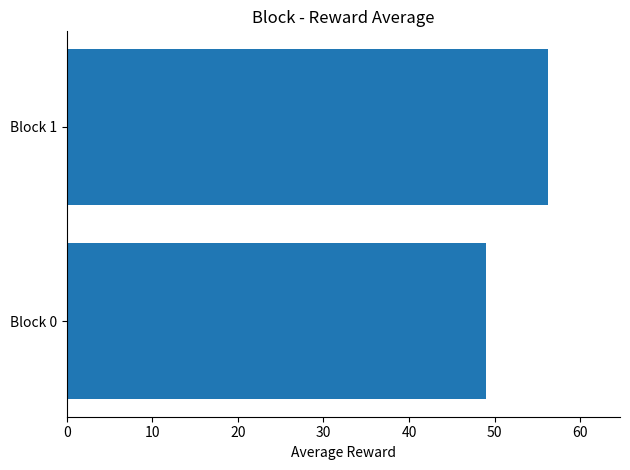

What is the sum of all values?

105.2